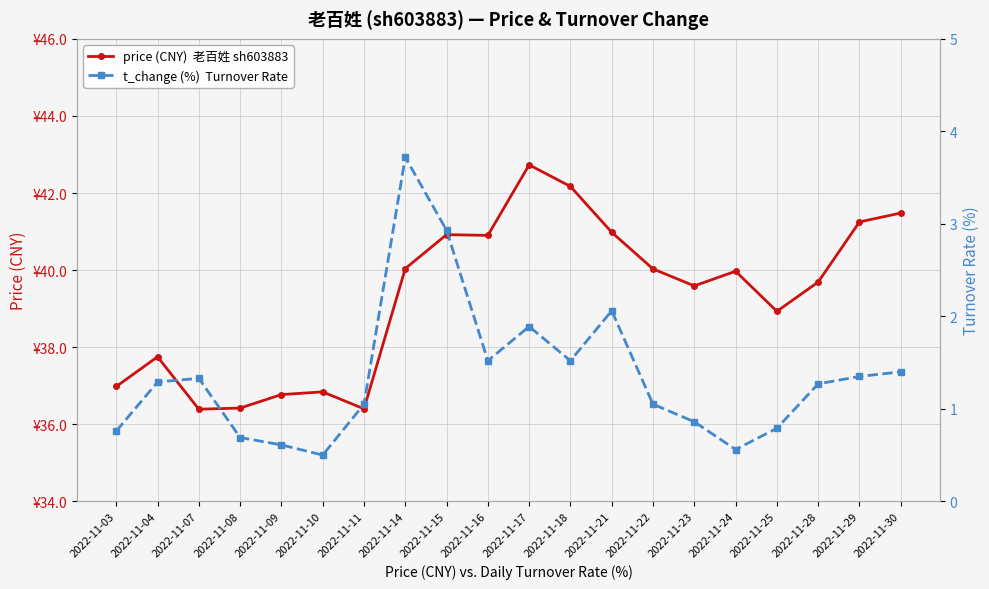

List the labels in order of price (CNY)  老百姓 sh603883 value, largest first.

2022-11-17, 2022-11-18, 2022-11-30, 2022-11-29, 2022-11-21, 2022-11-15, 2022-11-16, 2022-11-14, 2022-11-22, 2022-11-24, 2022-11-28, 2022-11-23, 2022-11-25, 2022-11-04, 2022-11-03, 2022-11-10, 2022-11-09, 2022-11-08, 2022-11-11, 2022-11-07